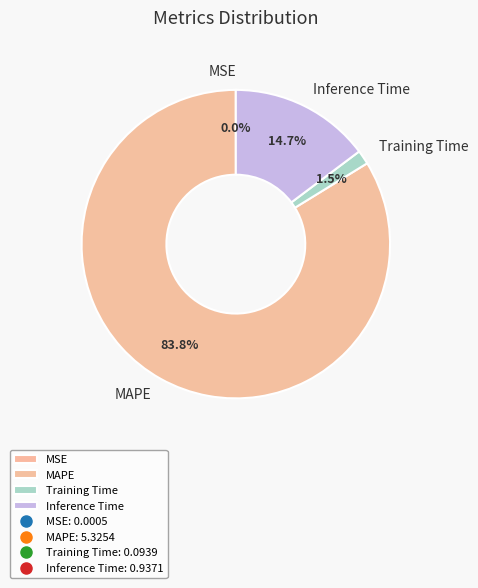

What percentage is the Inference Time slice, to the nearest percent?

15%